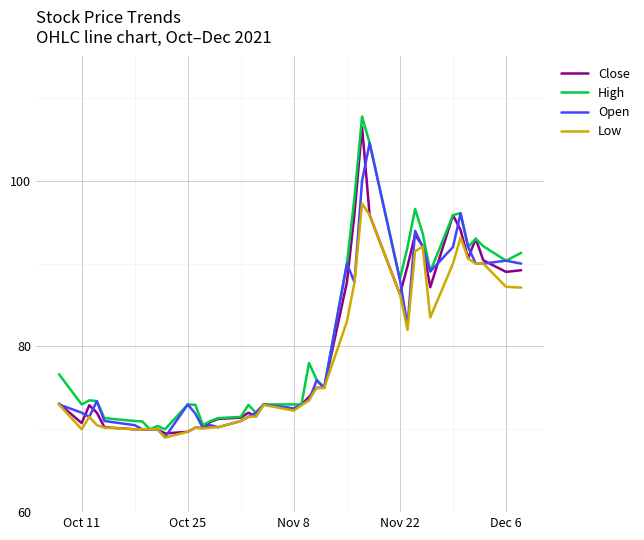

Which series has the largest range (max minus min)?

High